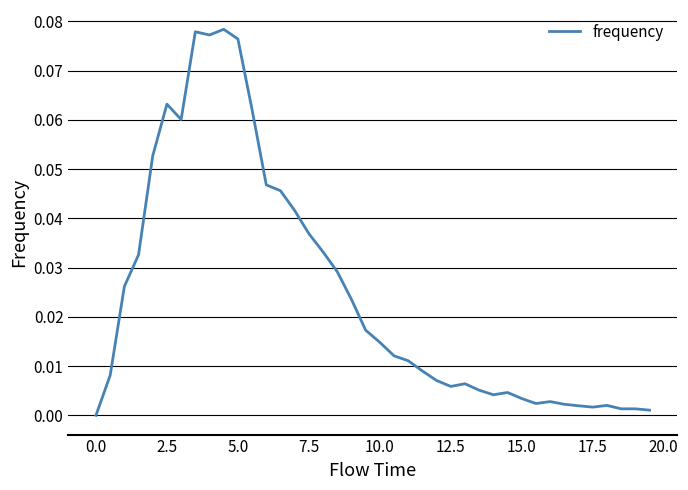

How many interior local valleys (lower than both neighbors) does the data have?

6